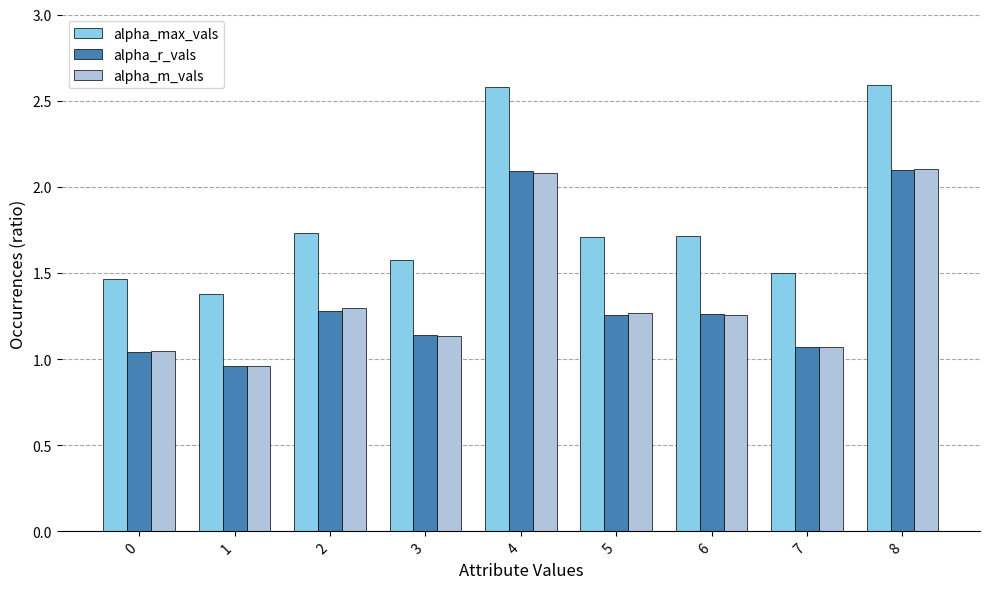

The value of alpha_m_vals at 0 is 1.8. True or false?

False